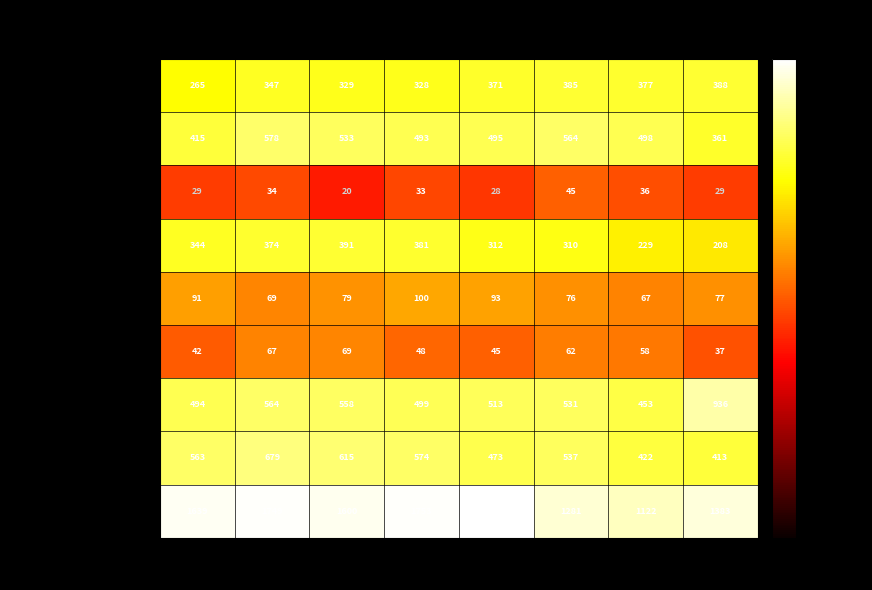

What is the difference between the highest and lowest values at 2018?

1720